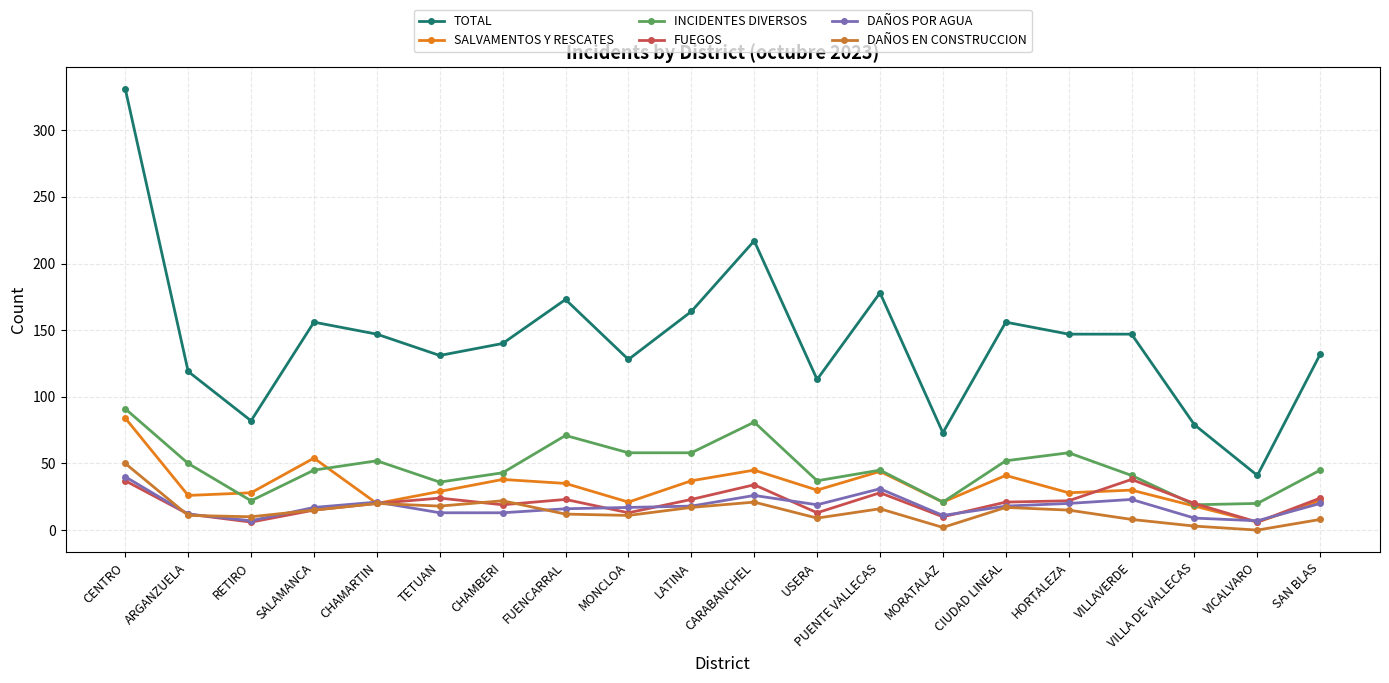

How many lines are shown in the chart?

6